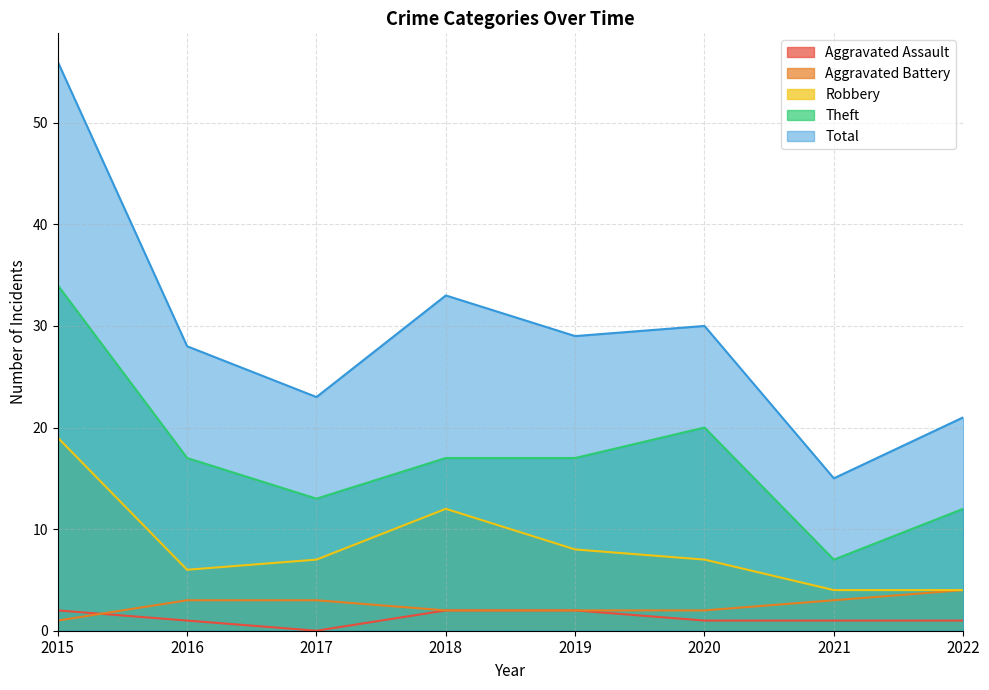

True or false: Robbery and Total intersect in this chart.

False